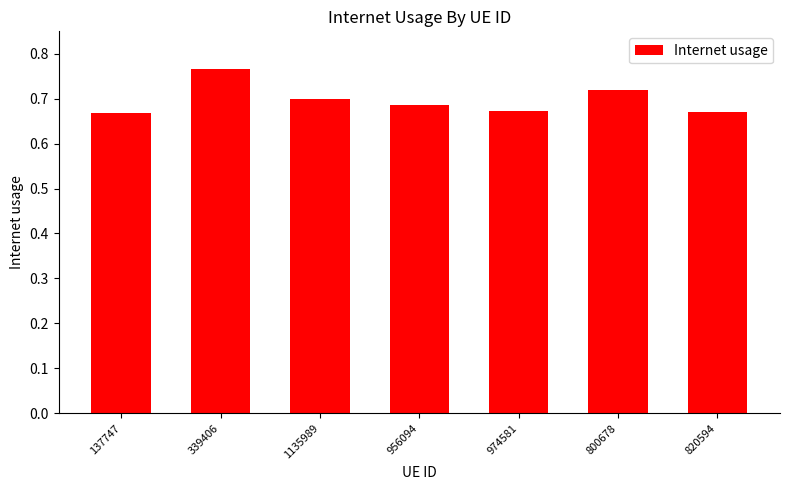

Does the chart contain stacked bars?

No